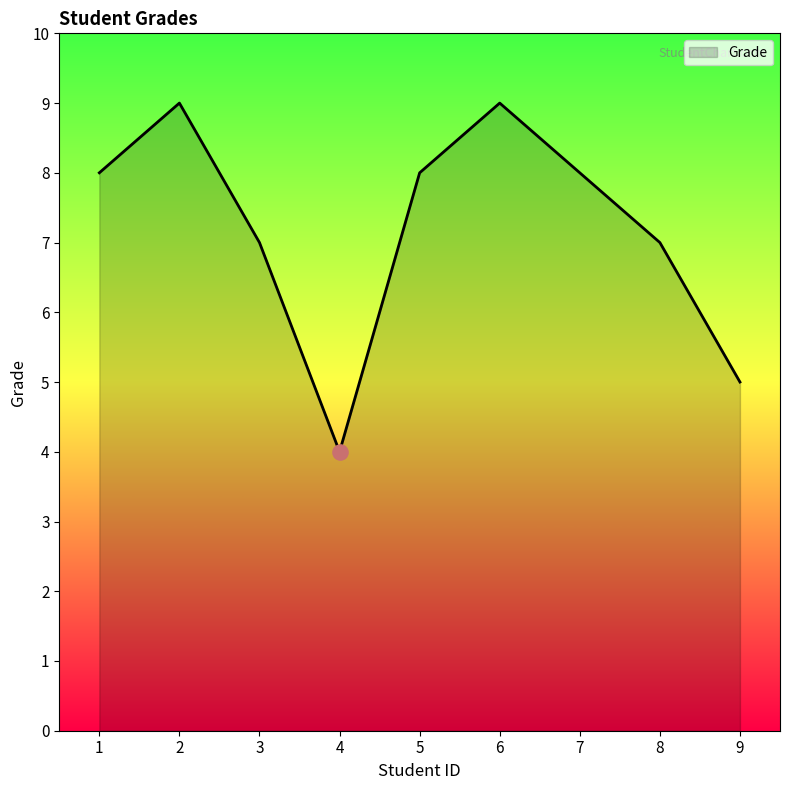

Approximately how many times larger is the value at 5 compared to 4?

2.0